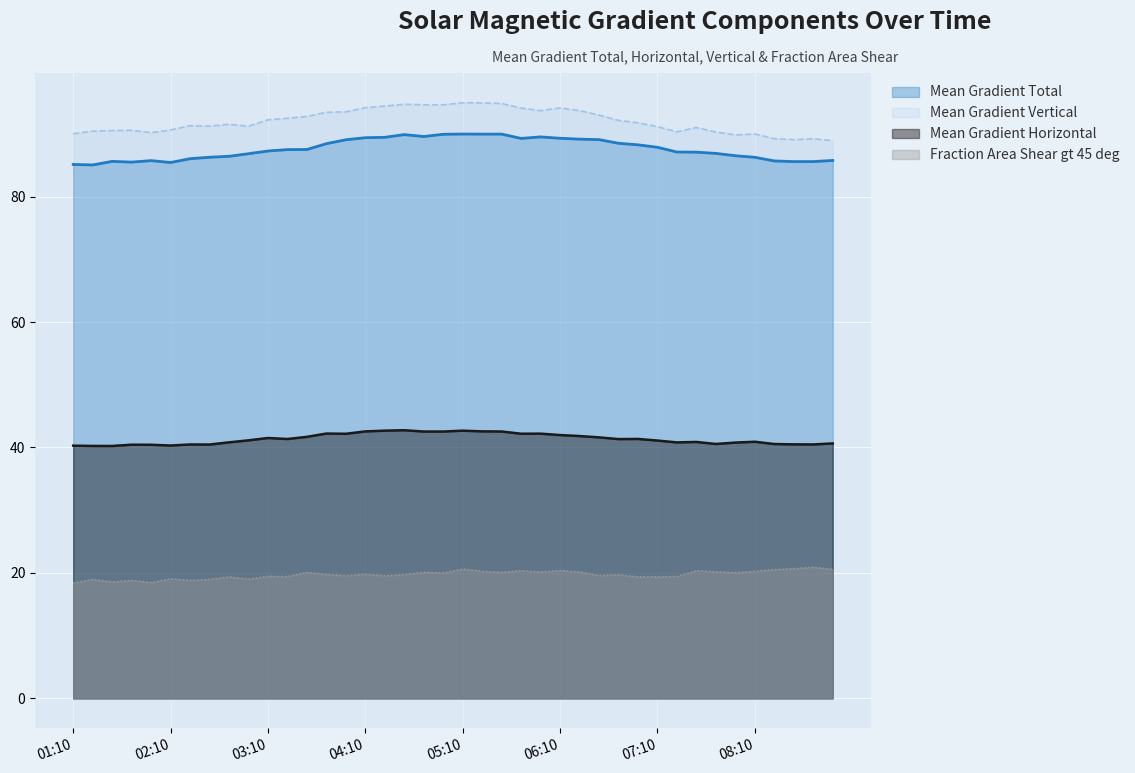

Rank the series by their maximum value, from lowest to highest.

Fraction Area Shear gt 45 deg, Mean Gradient Horizontal, Mean Gradient Total, Mean Gradient Vertical